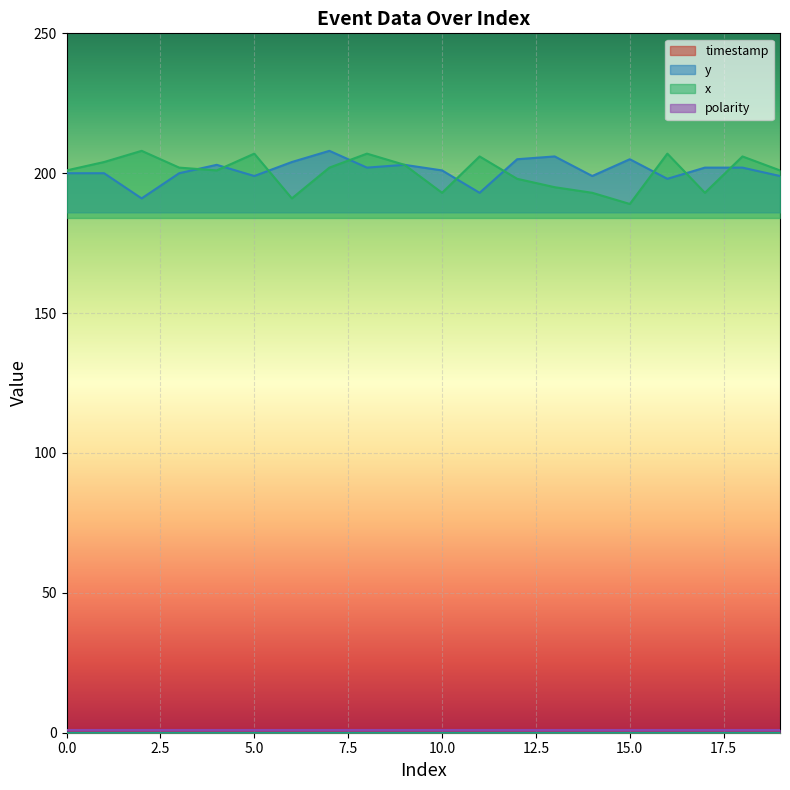

True or false: y and timestamp cross at least once.

False